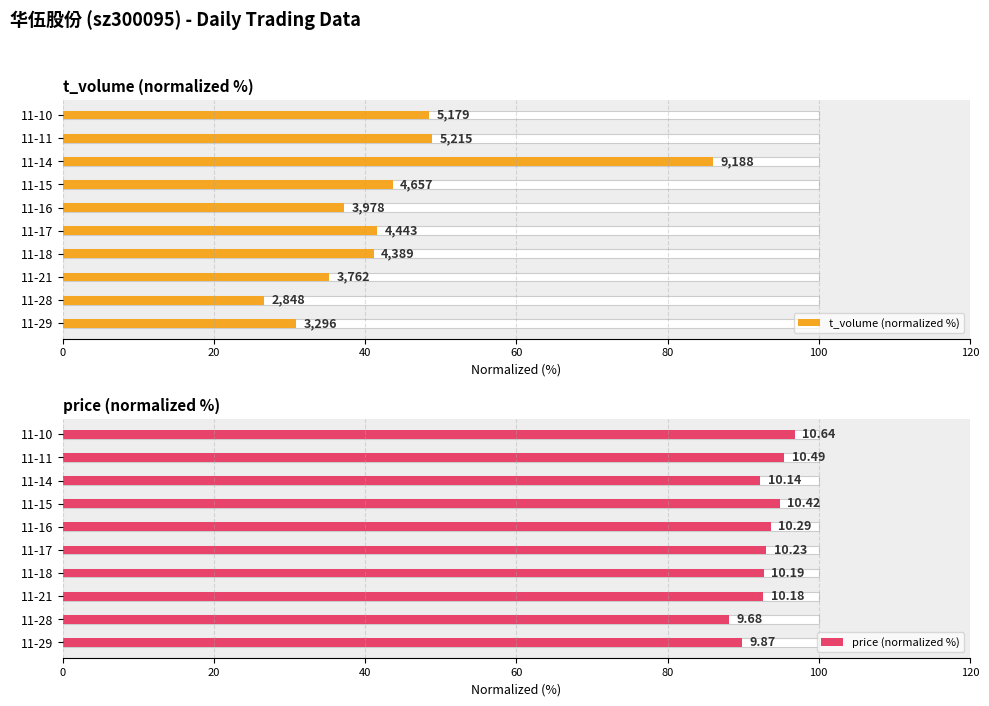

Which series has the largest range (max minus min)?

t_volume (normalized %)